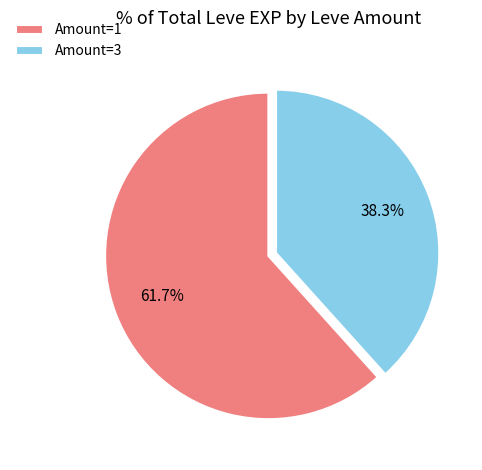

What is the largest slice in the pie chart?

Amount=1